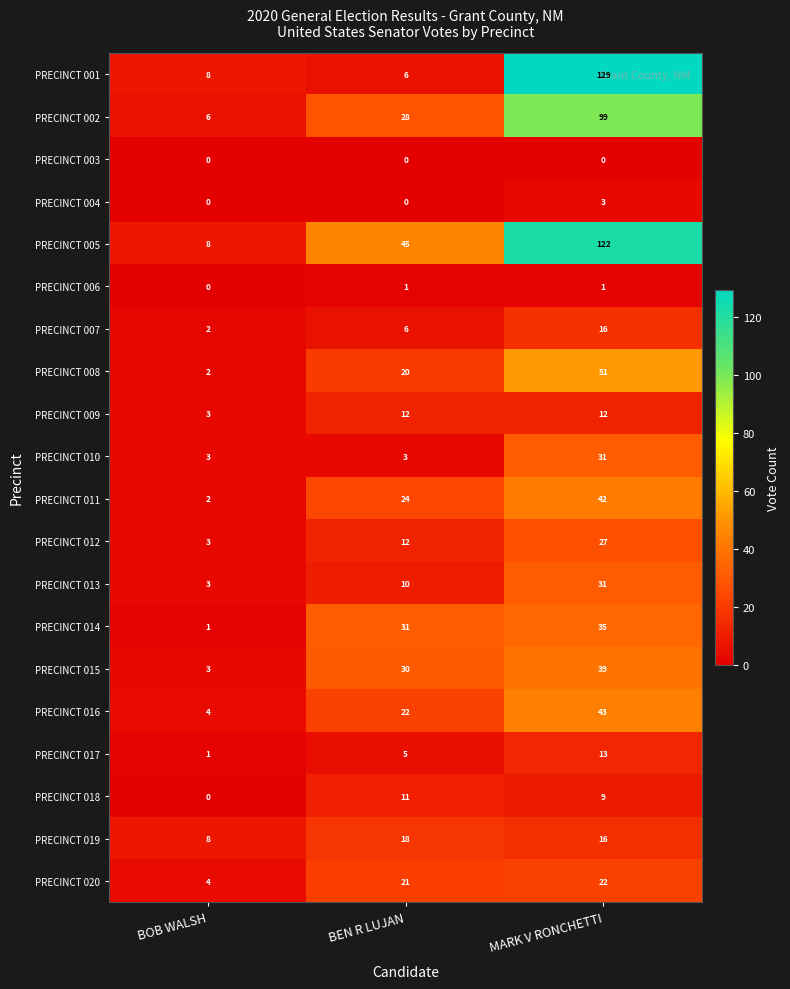

Read the PRECINCT 014 value at BEN R LUJAN.

31